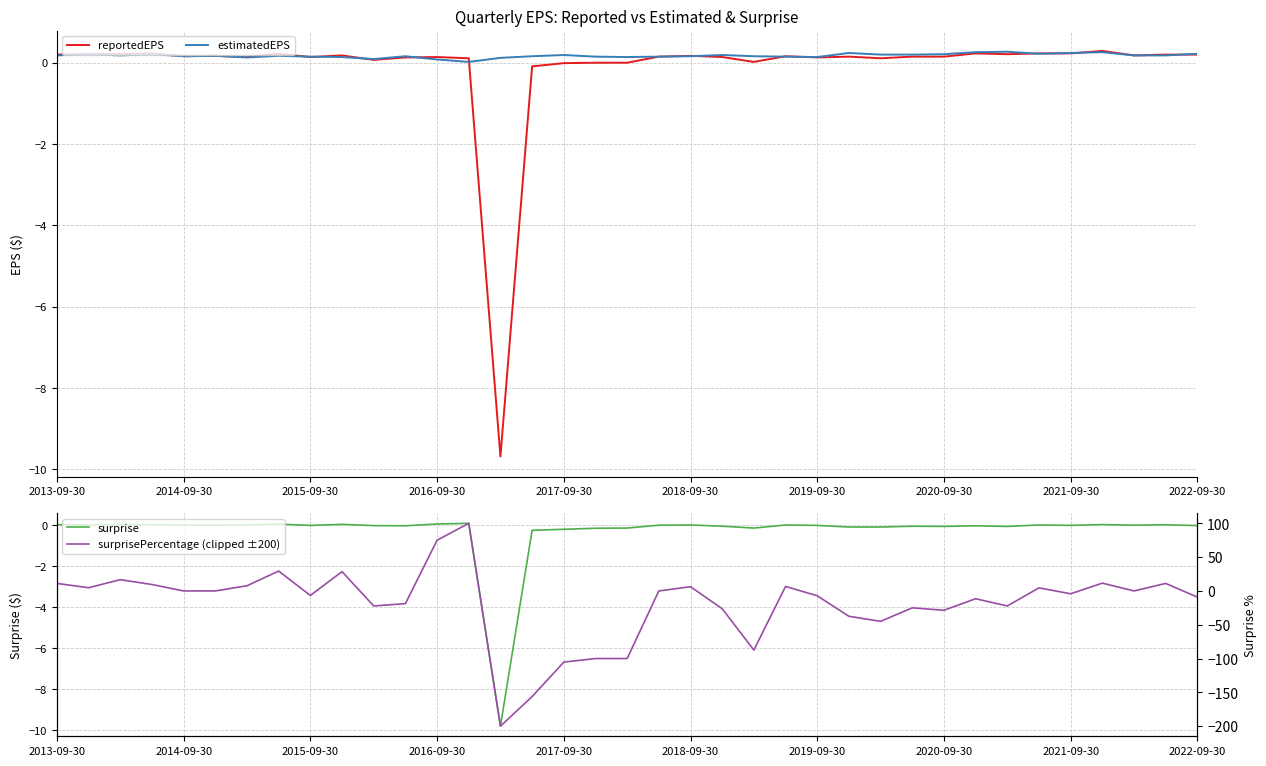

In estimatedEPS, how many points are higher than both neighbors (excluding endpoints)?

10